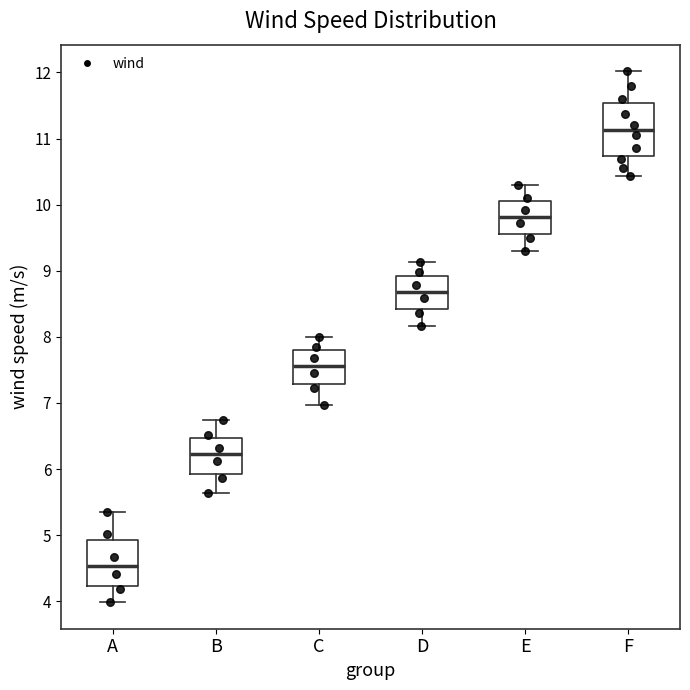

Reading left to right, read every box against the y-axis: the position of its median line, the range the box covers, and the ends of its whiskers. The values are not printed on the chart, so give them approximately, as read against the axis.

A: median 4.5, box 4.2 to 4.9, whiskers 4.0 to 5.3
B: median 6.2, box 5.9 to 6.5, whiskers 5.6 to 6.7
C: median 7.6, box 7.3 to 7.8, whiskers 7.0 to 8.0
D: median 8.7, box 8.4 to 8.9, whiskers 8.2 to 9.1
E: median 9.8, box 9.5 to 10.1, whiskers 9.3 to 10.3
F: median 11.1, box 10.7 to 11.5, whiskers 10.4 to 12.0